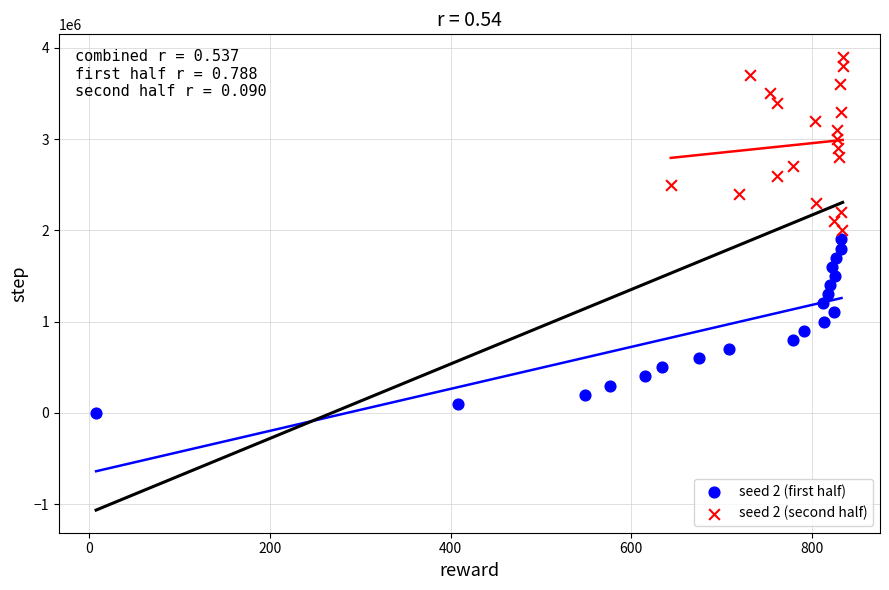

Which series reaches the minimum Y coordinate?

seed 2 (first half)